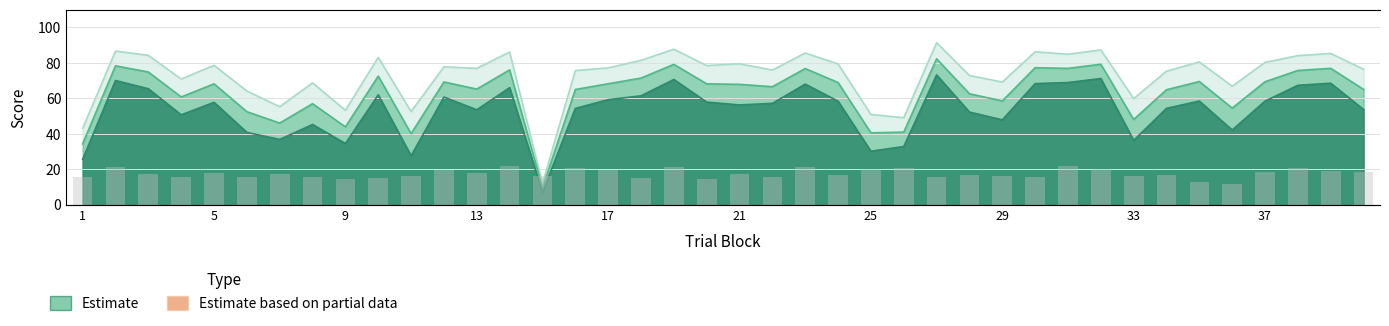

What is the smallest value displayed?

6.8